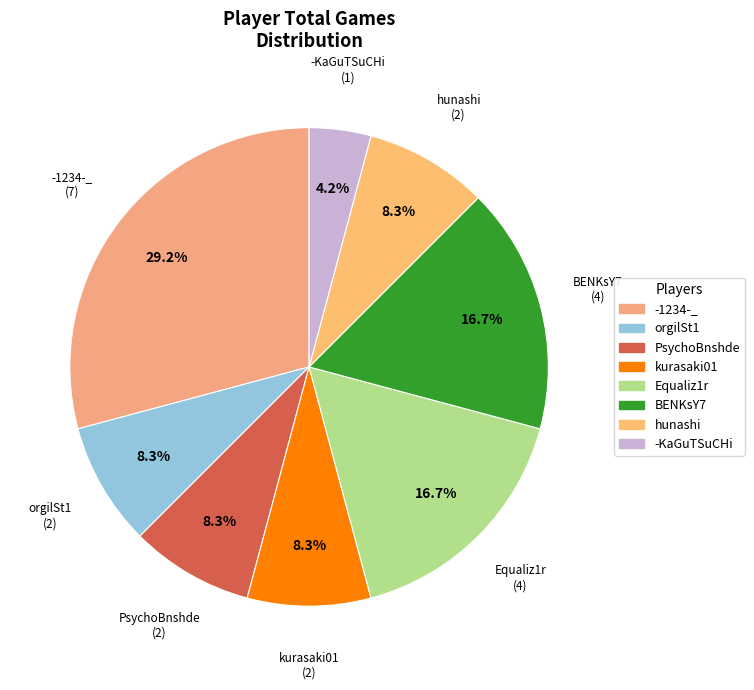

To the nearest percent, what portion does orgilSt1 represent?

8%